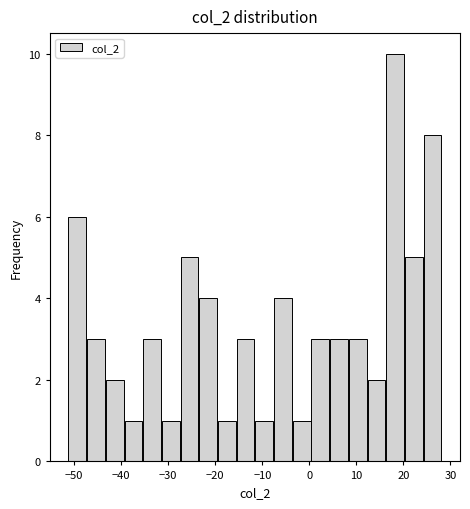

Around what value on the x-axis is the tallest bar? Give the approximate position of its centre, as read against the axis.

18